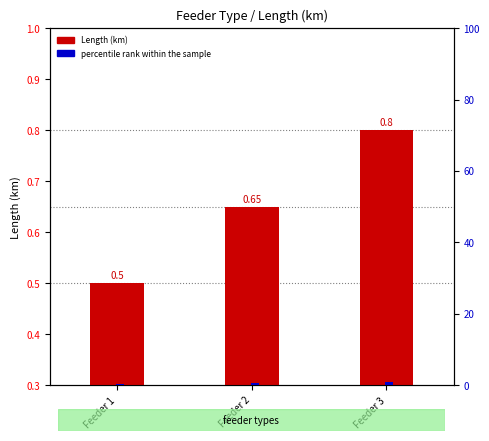

What is the difference between the Length (km) values at Feeder 2 and Feeder 3?

0.2